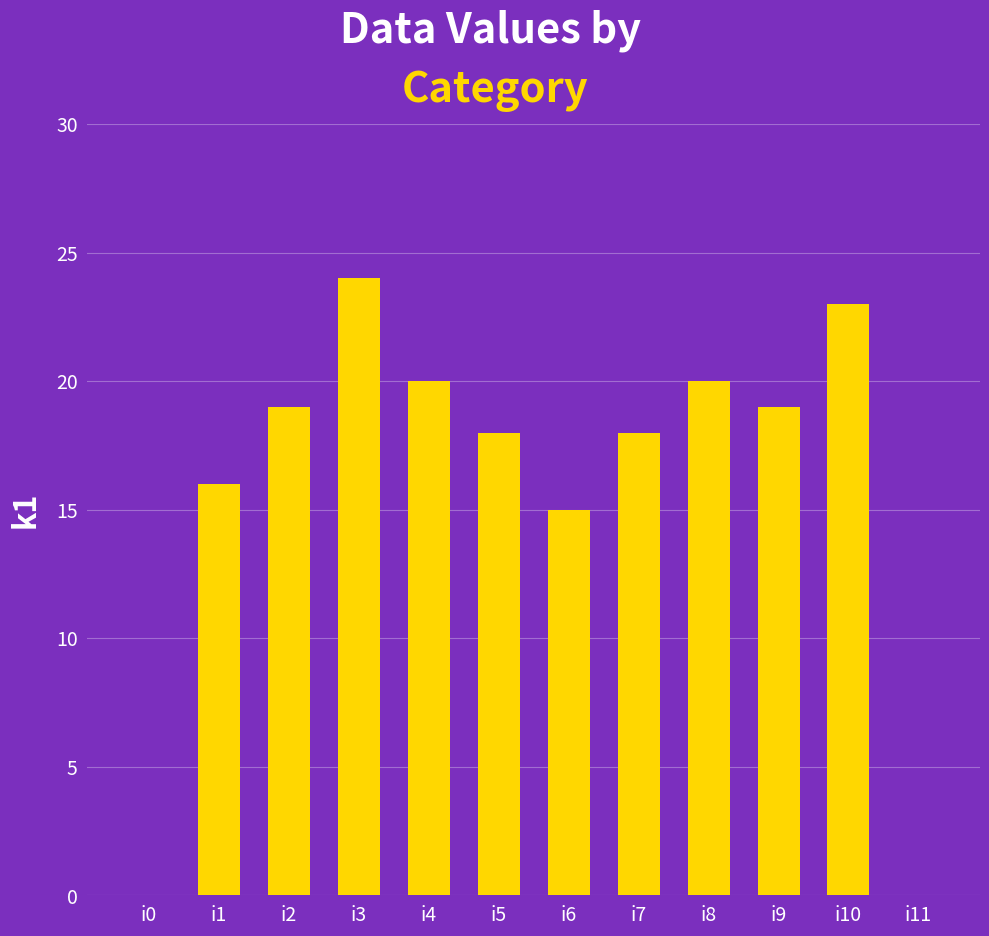

How many categories are shown in the chart?

12